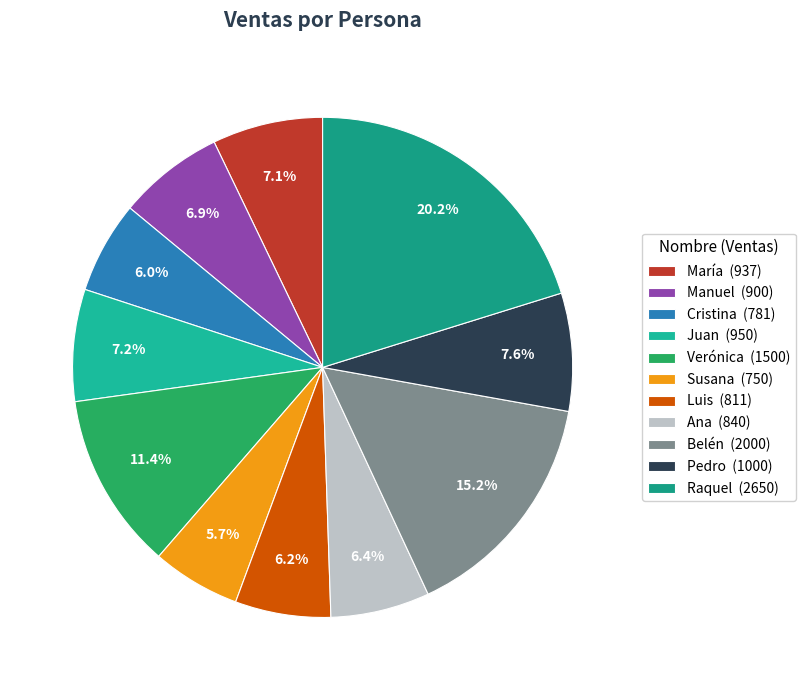

Which category has the smallest portion of the pie?

Susana